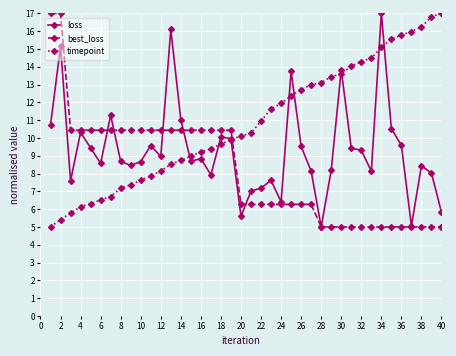

Rank the series by their average value, from lowest to highest.

best_loss, loss, timepoint